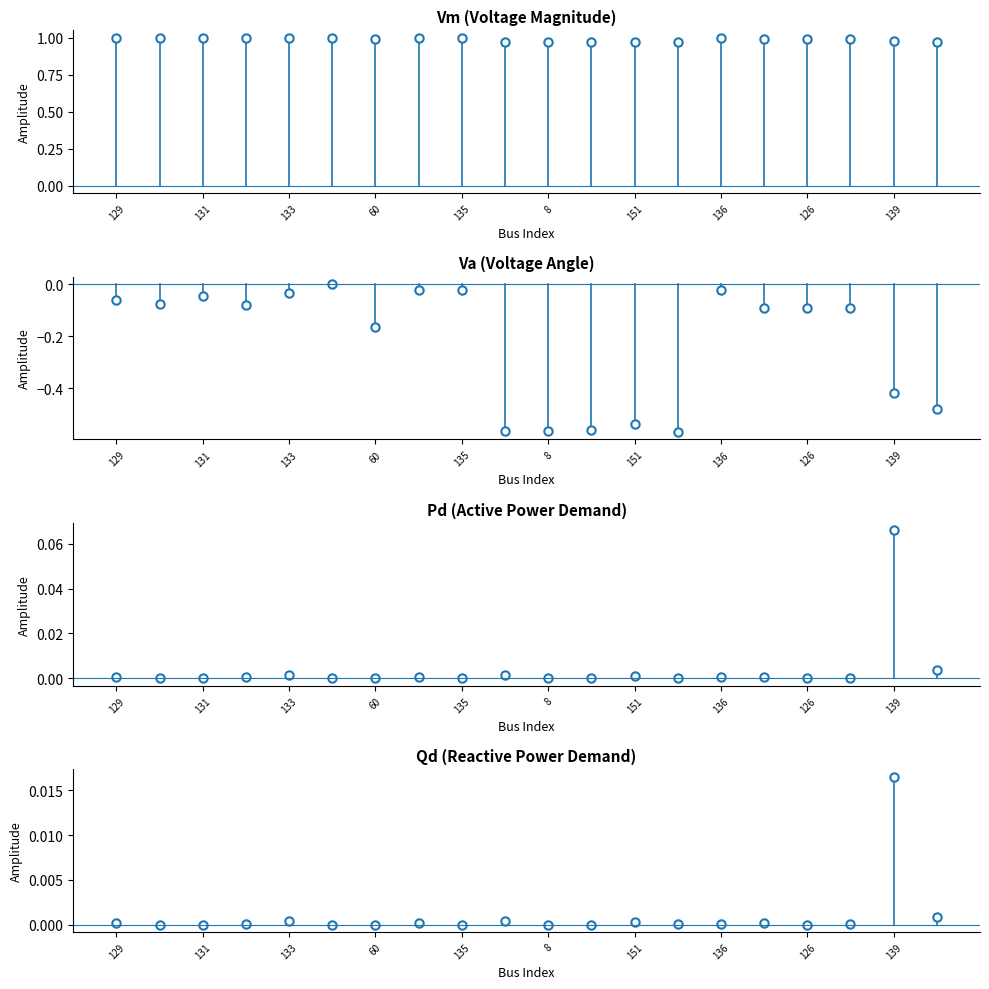

How many series are shown in this chart?

4